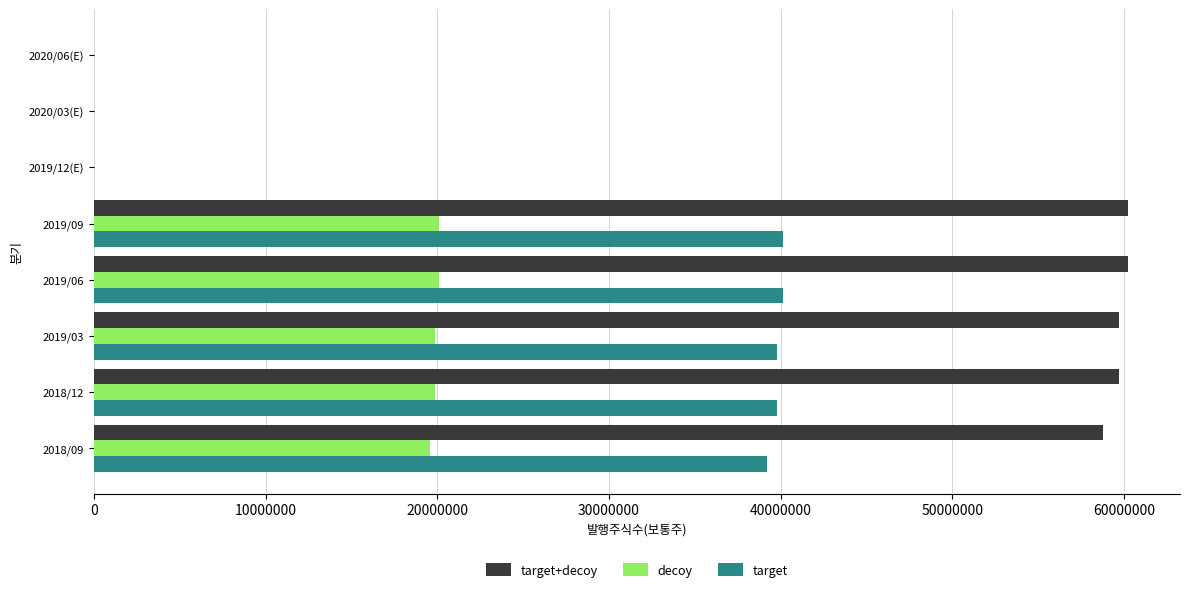

What are all the series names shown in the legend?

target+decoy, decoy, target